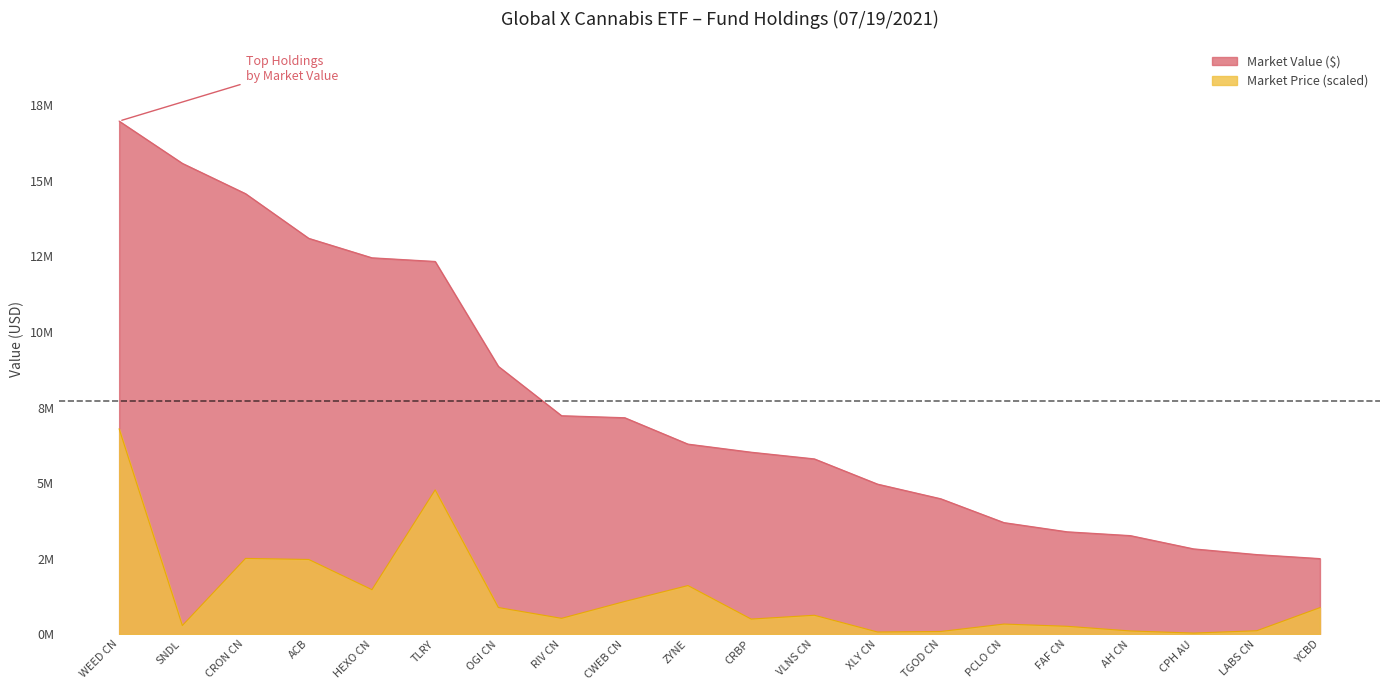

Which series has the largest total across all categories?

Market Value ($)